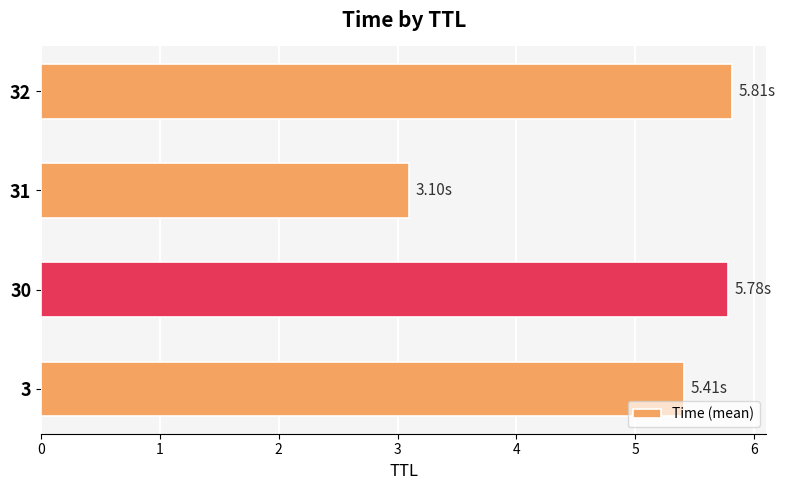

What is the sum of all values?

20.1